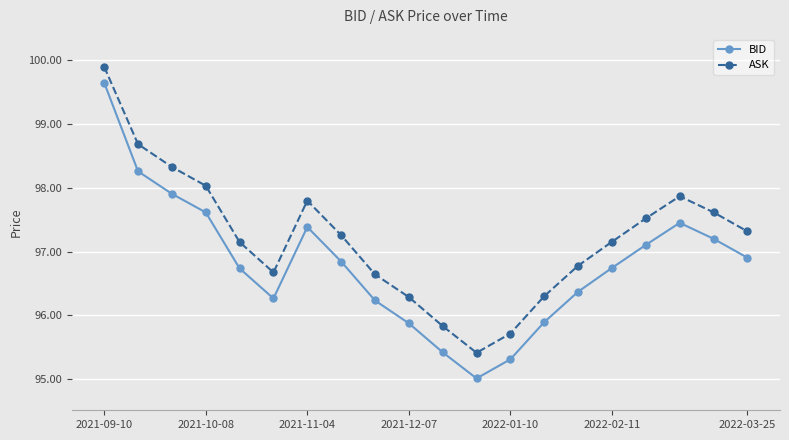

True or false: ASK and BID intersect in this chart.

False